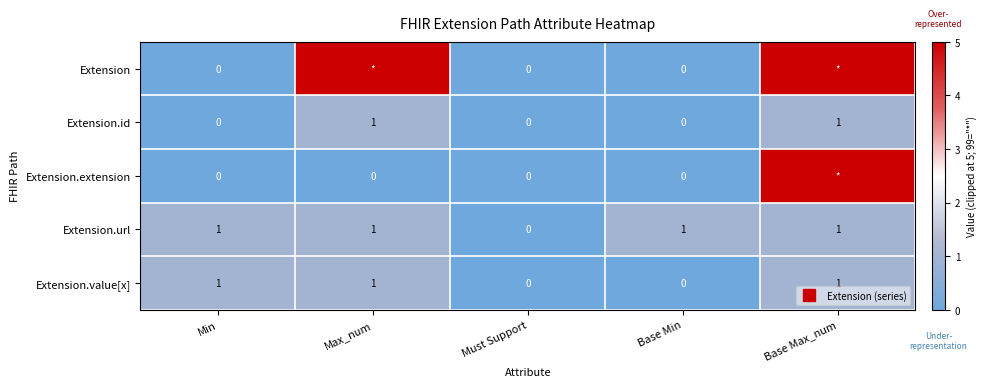

What is the sum of the Extension values at Max_num and Base Max_num?

10